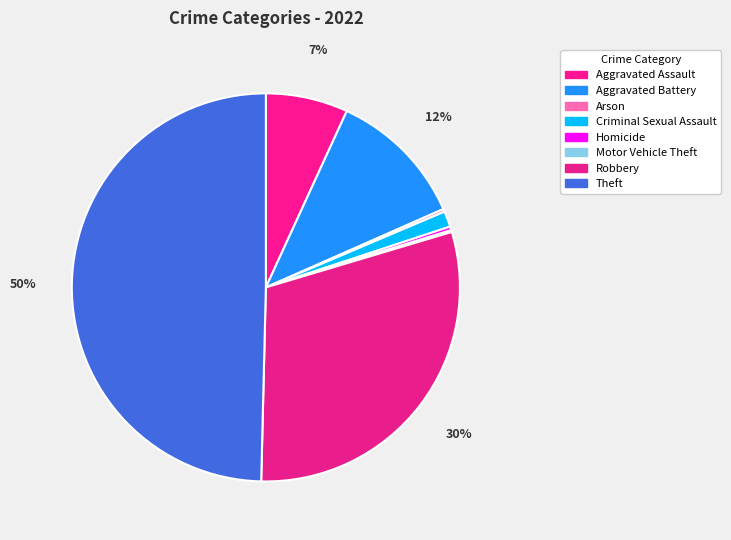

Approximately how many times larger is the value at Criminal Sexual Assault compared to Arson?

5.7